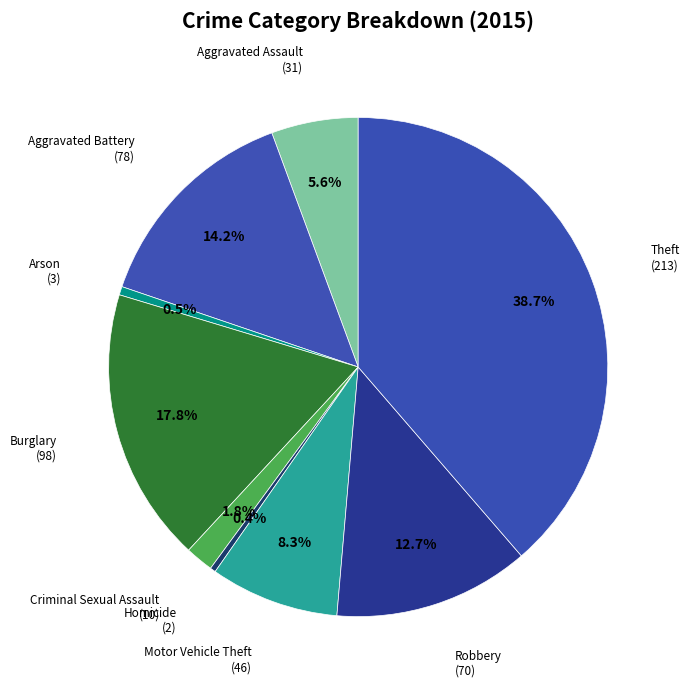

How many segments does this pie chart have?

9